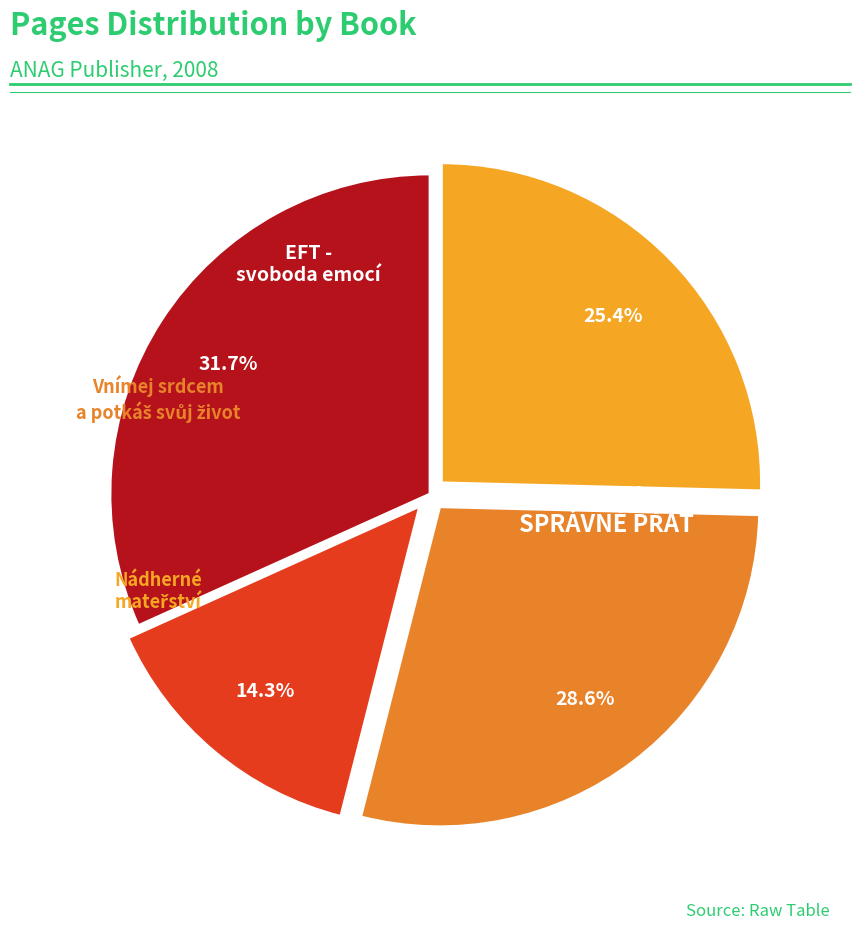

To the nearest percent, what is the average slice percentage?

25%